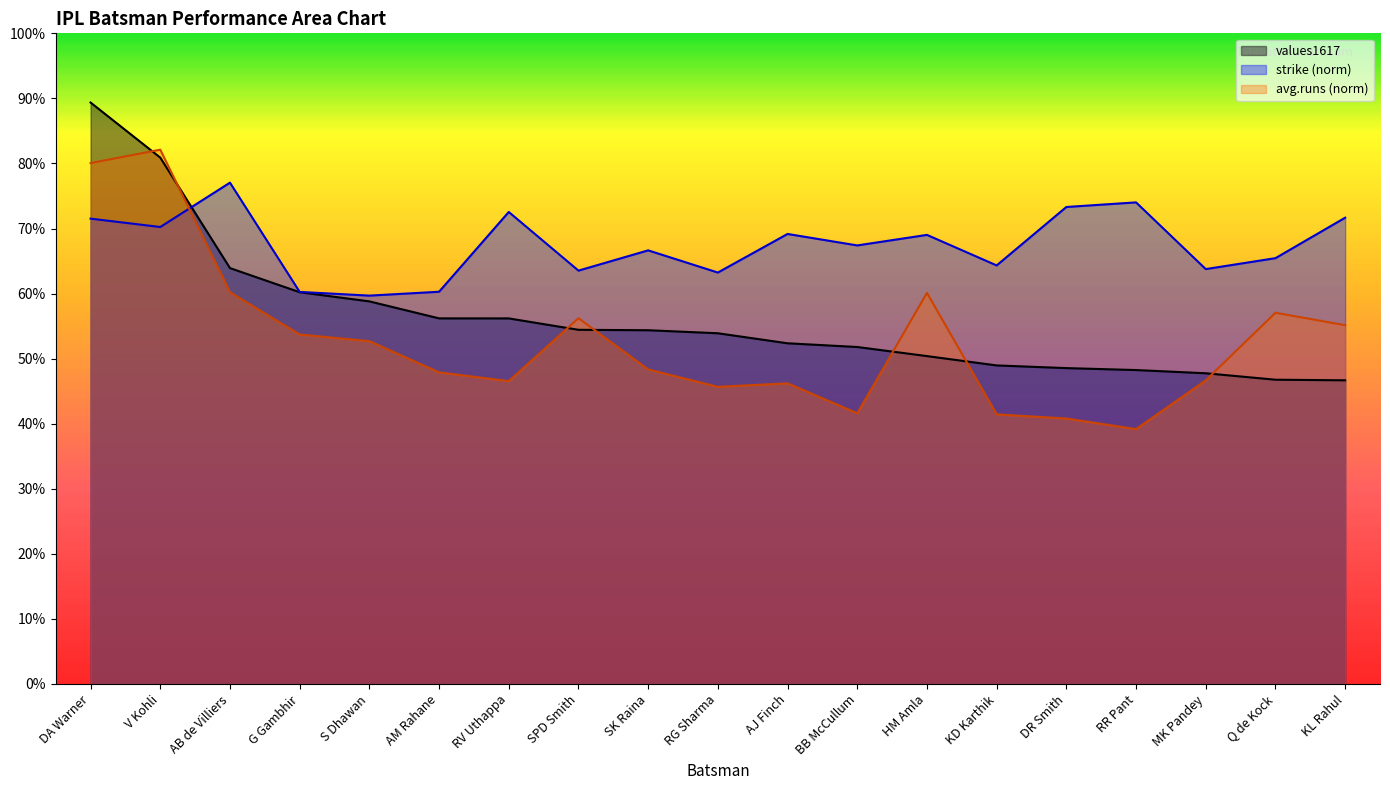

Reading left to right, list all the values displayed in this chart.

values1617: 0.9	0.8	0.6	0.6	0.6	0.6	0.6	0.5	0.5	0.5	0.5	0.5	0.5	0.5	0.5	0.5	0.5	0.5	0.5
strike: 0.7	0.7	0.8	0.6	0.6	0.6	0.7	0.6	0.7	0.6	0.7	0.7	0.7	0.6	0.7	0.7	0.6	0.7	0.7
avg.runs: 0.8	0.8	0.6	0.5	0.5	0.5	0.5	0.6	0.5	0.5	0.5	0.4	0.6	0.4	0.4	0.4	0.5	0.6	0.6